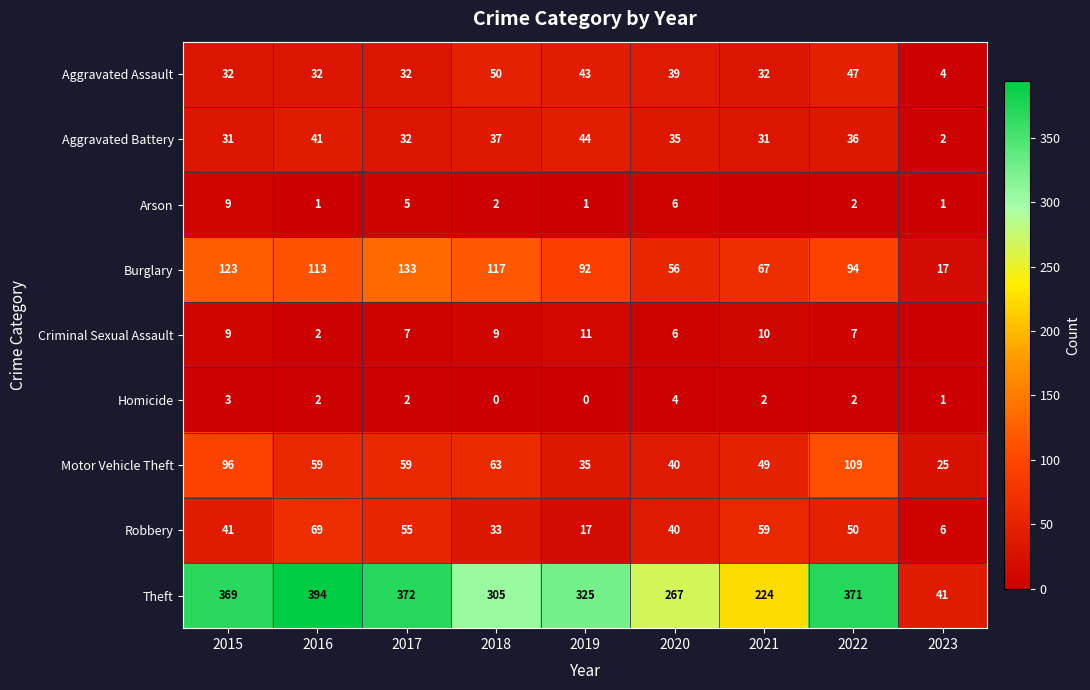

Rank the categories by Motor Vehicle Theft value from highest to lowest.

2022, 2015, 2018, 2016, 2017, 2021, 2020, 2019, 2023